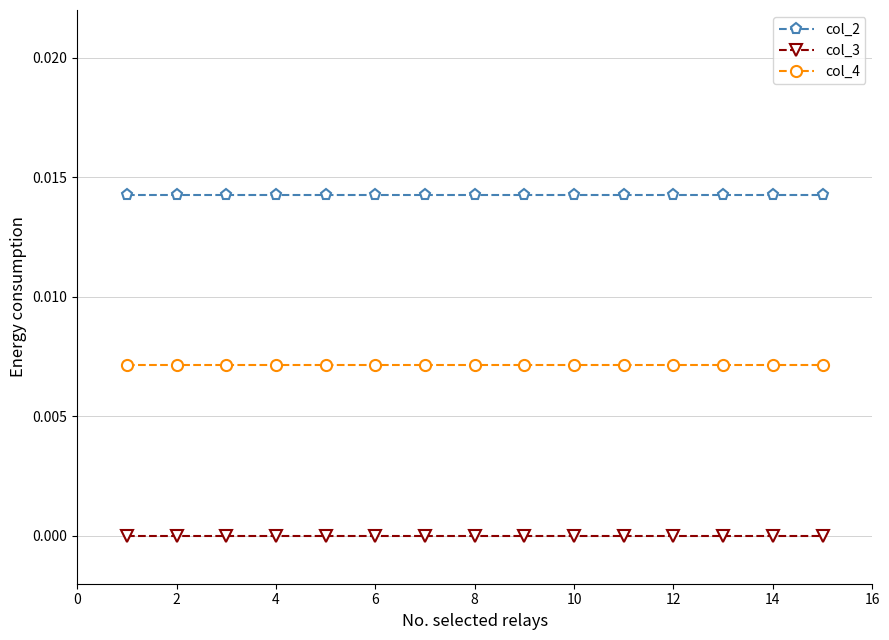

Which series has the largest total across all categories?

col_2